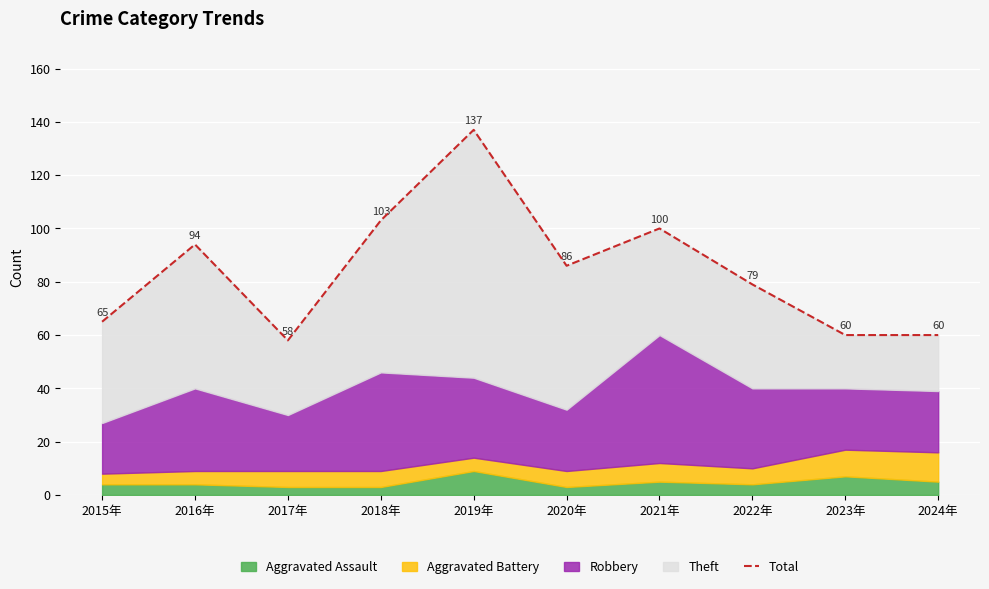

Between 2021年 and 2017年, which is larger?

2021年